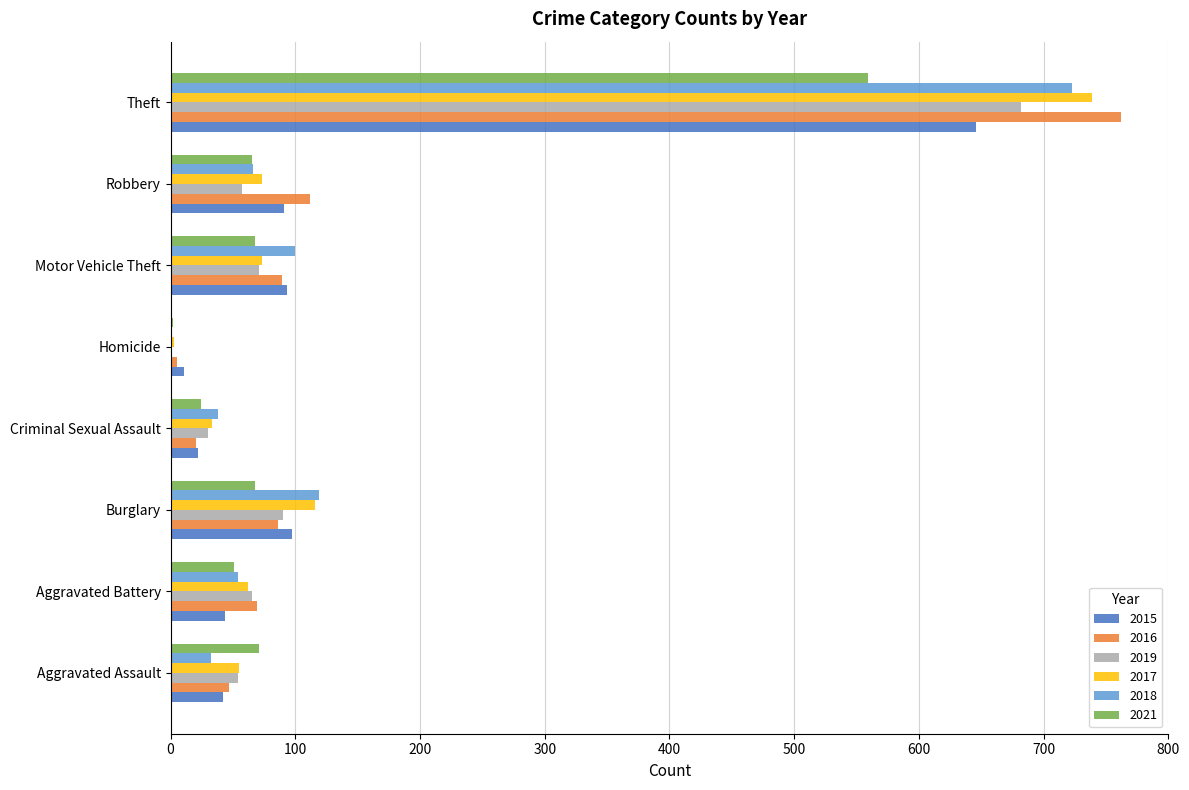

What is the sum of all 2018 values?

1133